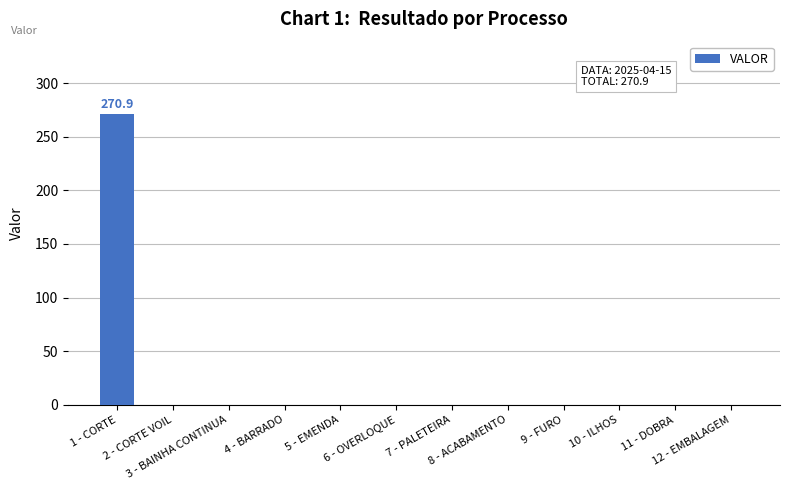

How many distinct data groups are displayed?

1